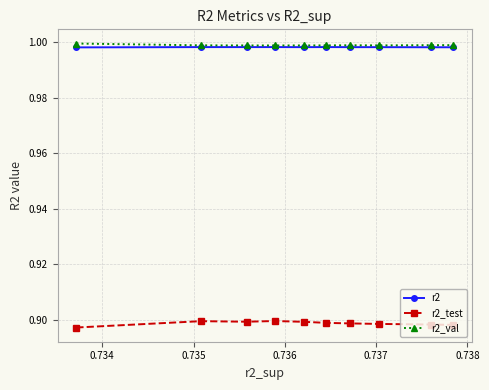

True or false: r2_val and r2_test cross at least once.

False